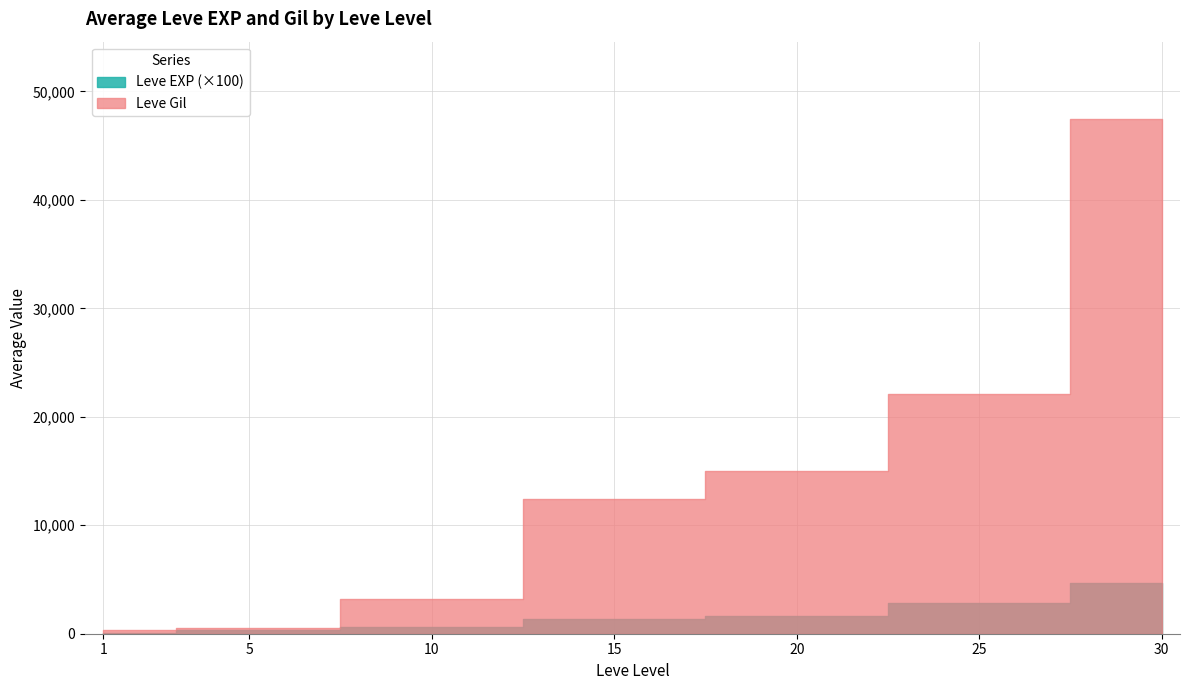

List the series in order of their peak value, lowest first.

Leve EXP, Leve Gil